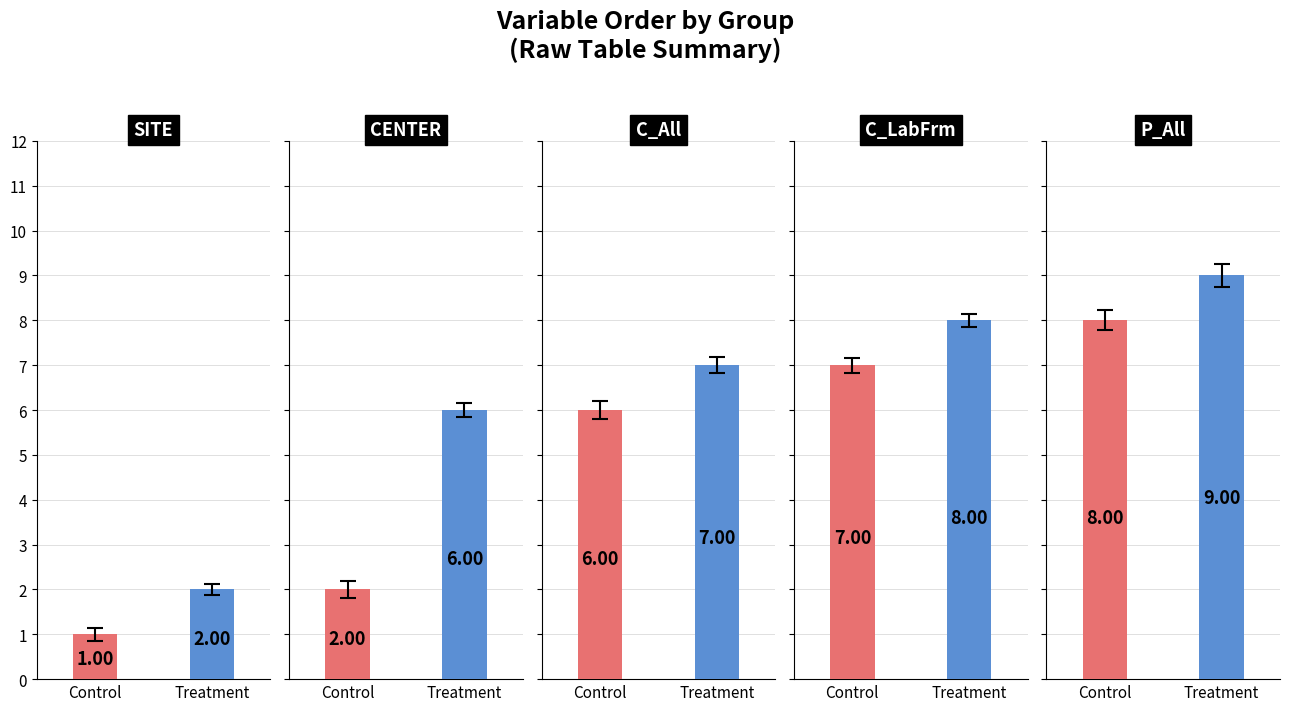

Which series has the largest range (max minus min)?

Control